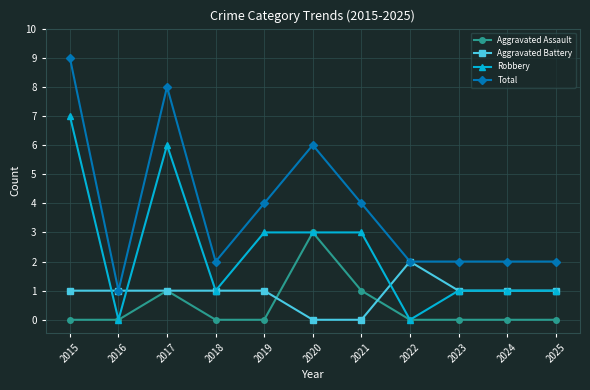

Reading left to right, transcribe all the data shown in this chart.

Aggravated Assault: 2015=0	2016=0	2017=1	2018=0	2019=0	2020=3	2021=1	2022=0	2023=0	2024=0	2025=0
Aggravated Battery: 2015=1	2016=1	2017=1	2018=1	2019=1	2020=0	2021=0	2022=2	2023=1	2024=1	2025=1
Robbery: 2015=7	2016=0	2017=6	2018=1	2019=3	2020=3	2021=3	2022=0	2023=1	2024=1	2025=1
Total: 2015=9	2016=1	2017=8	2018=2	2019=4	2020=6	2021=4	2022=2	2023=2	2024=2	2025=2